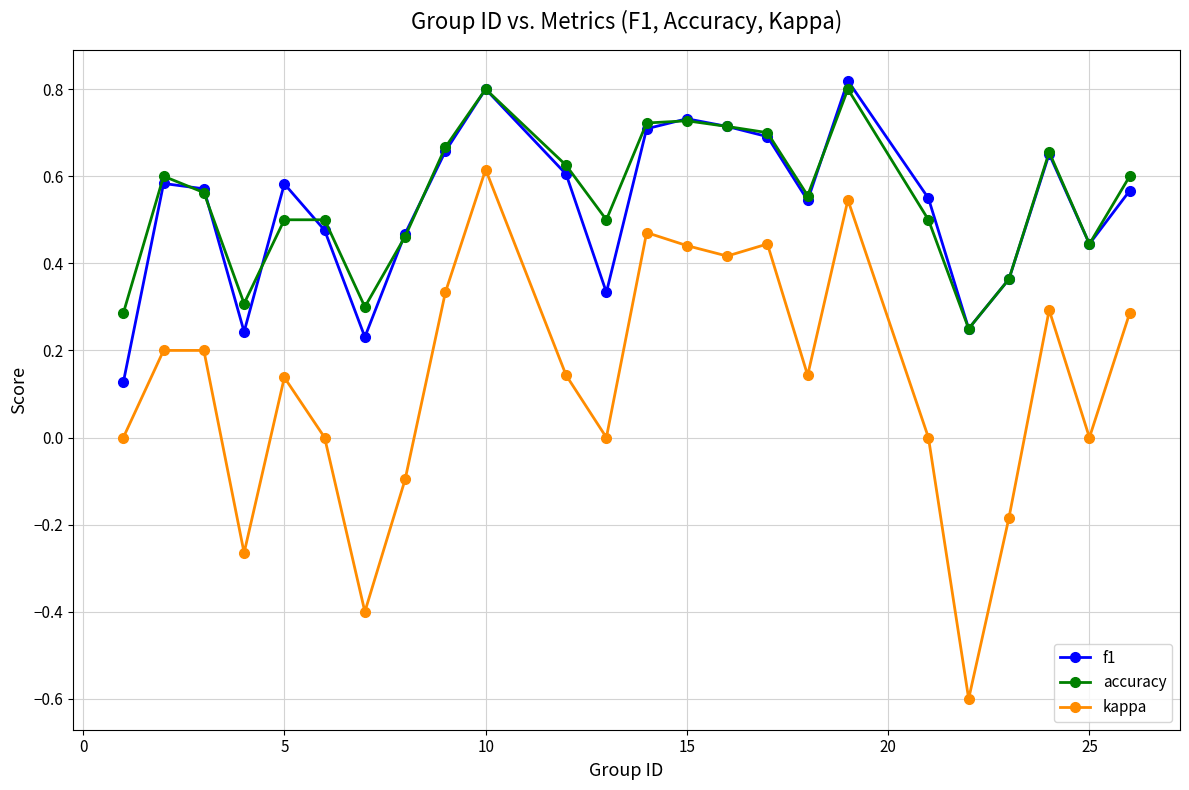

How many series are shown in this chart?

3